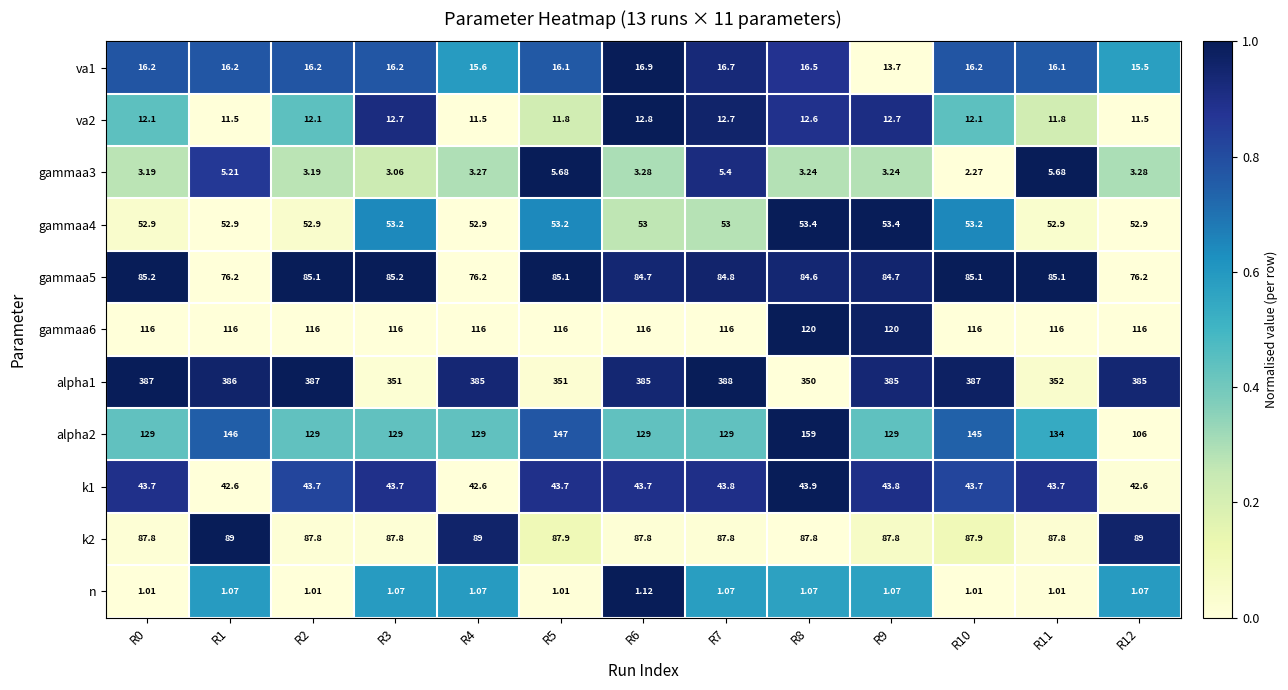

Is the value of va1 at R12 greater than the value of k2 at R8?

No